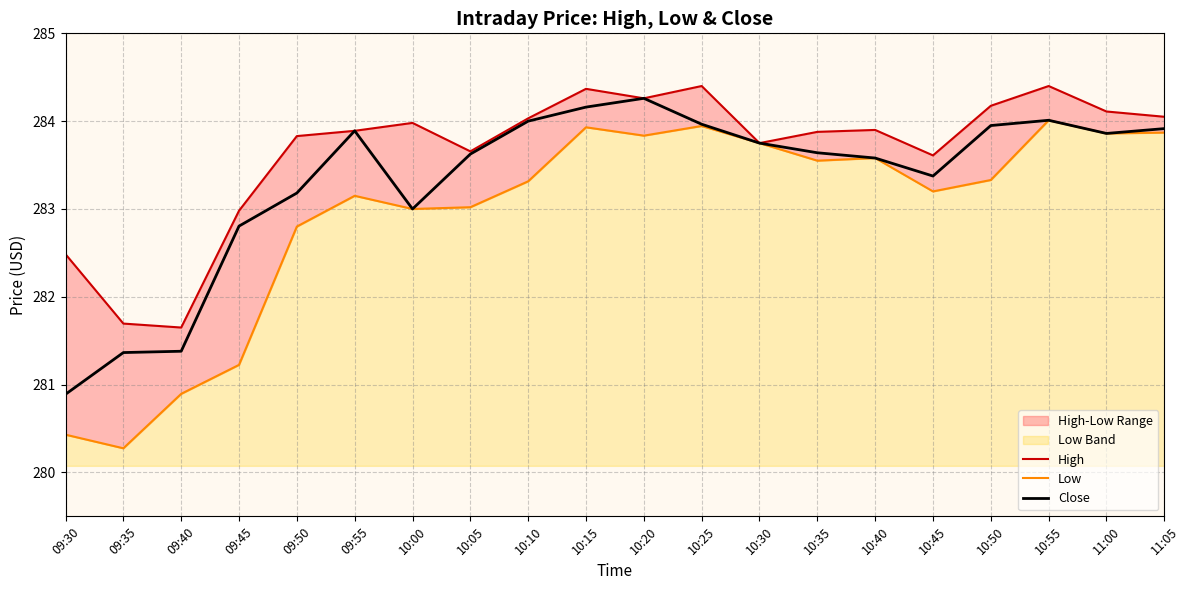

Rank the series at 10:45 from highest to lowest value.

High, Close, Low